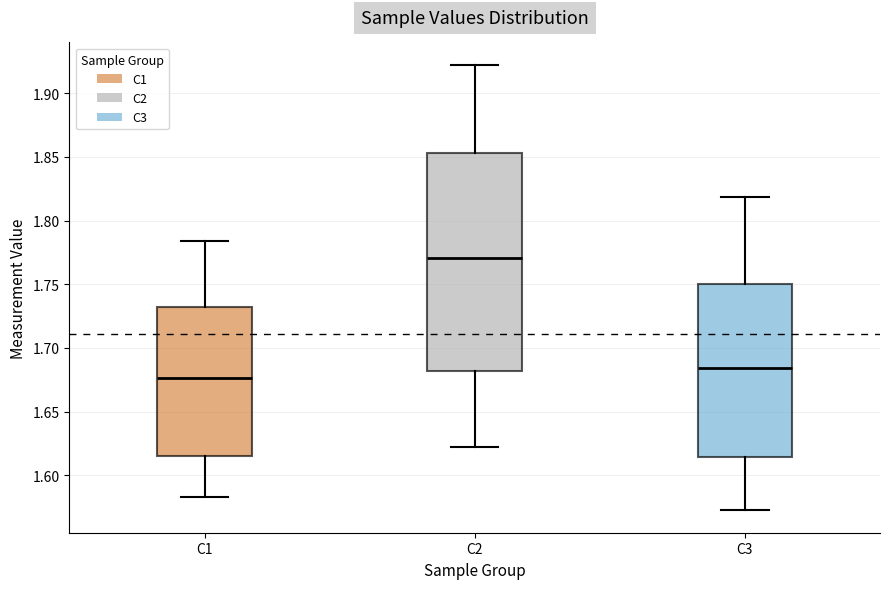

Reading left to right, transcribe this box plot: for each box, give where its median line is, the range the box spans, and where its two whiskers end, as read against the y-axis. The values are not printed on the chart, so give them approximately, as read against the axis.

C1: median 1.675, box 1.615 to 1.730, whiskers 1.585 to 1.785
C2: median 1.770, box 1.680 to 1.855, whiskers 1.620 to 1.920
C3: median 1.685, box 1.615 to 1.750, whiskers 1.570 to 1.820